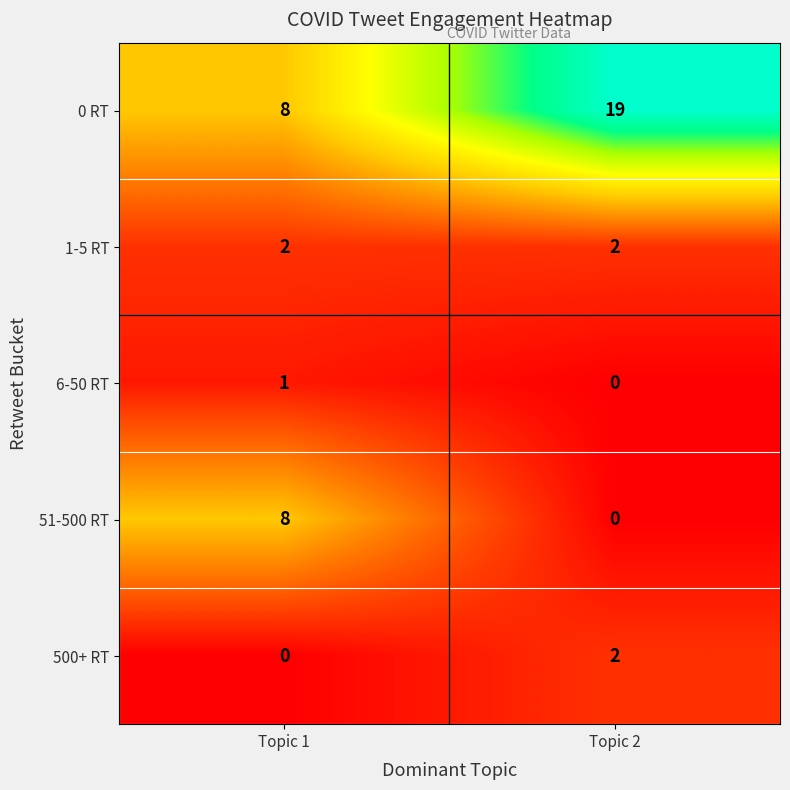

True or false: 0 RT has a value of 12 at Topic 2.

False